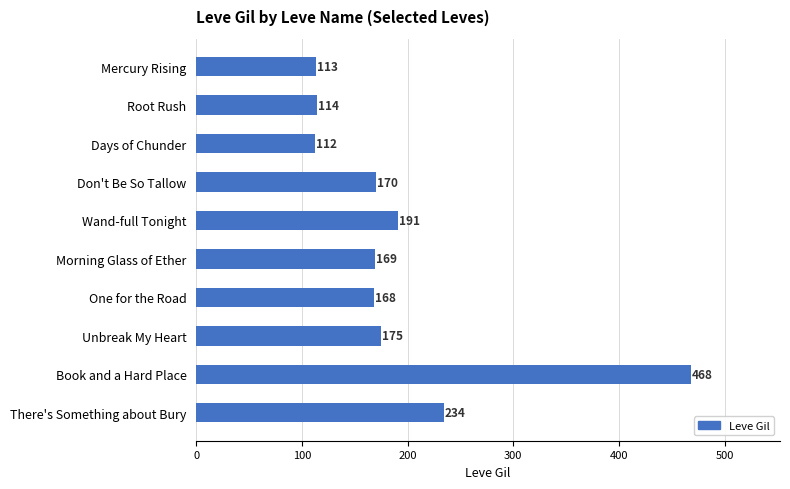

At which label is the value closest to 290?

There's Something about Bury